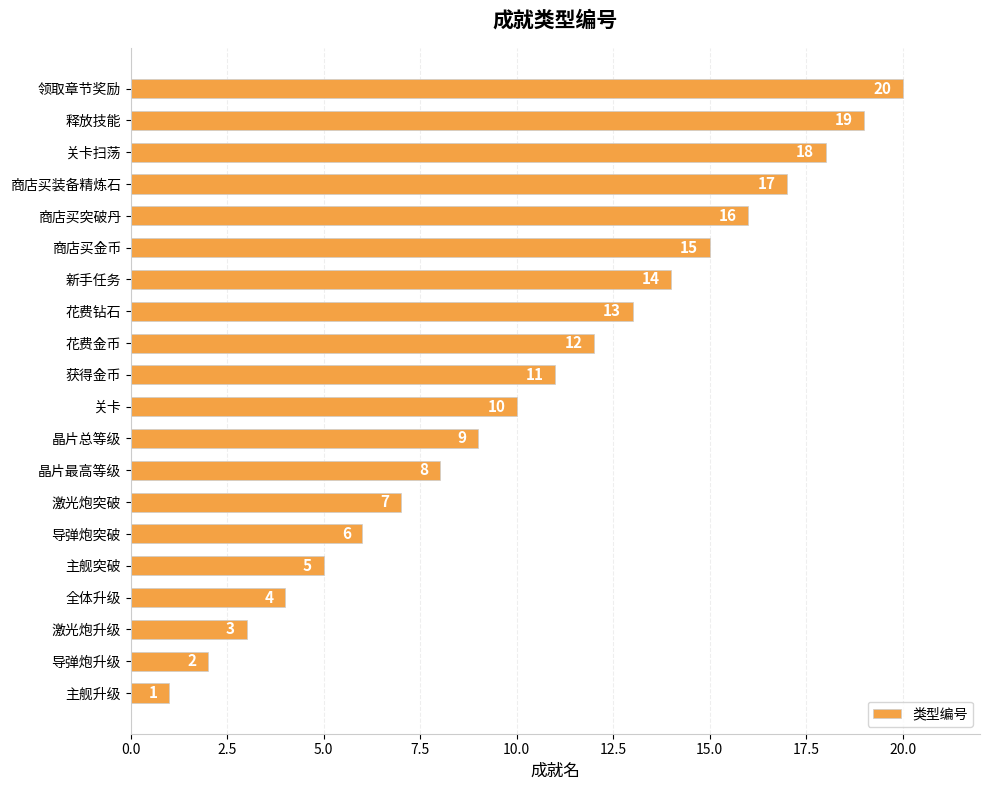

List the labels in order of value, smallest first.

主舰升级, 导弹炮升级, 激光炮升级, 全体升级, 主舰突破, 导弹炮突破, 激光炮突破, 晶片最高等级, 晶片总等级, 关卡, 获得金币, 花费金币, 花费钻石, 新手任务, 商店买金币, 商店买突破丹, 商店买装备精炼石, 关卡扫荡, 释放技能, 领取章节奖励